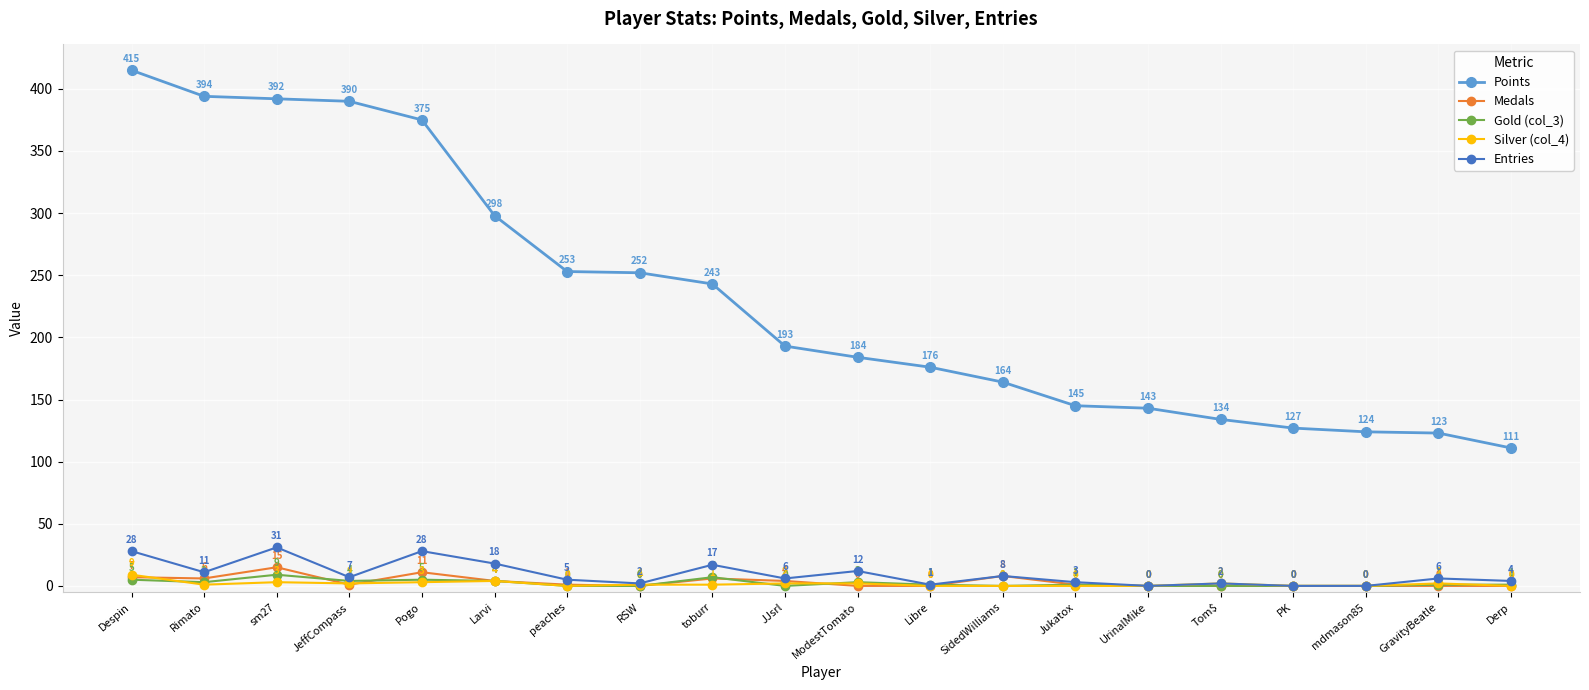

What is the lowest value of the Points series?

111